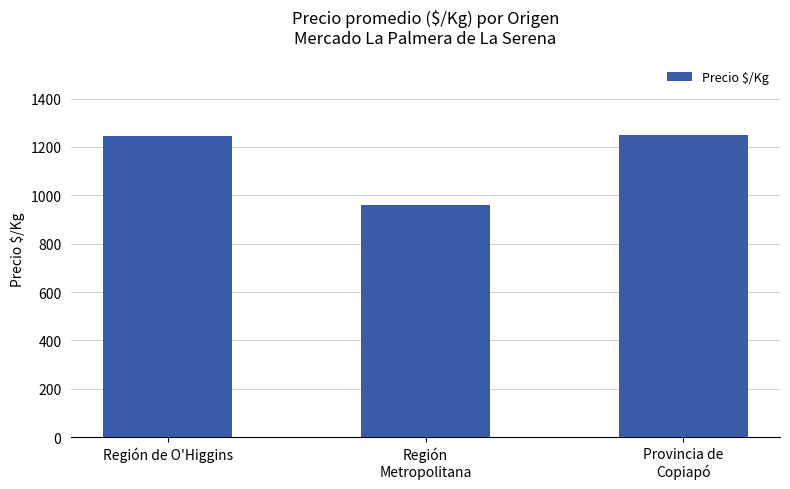

The chart shows a value of 1250 at Provincia de
Copiapó. True or false?

True